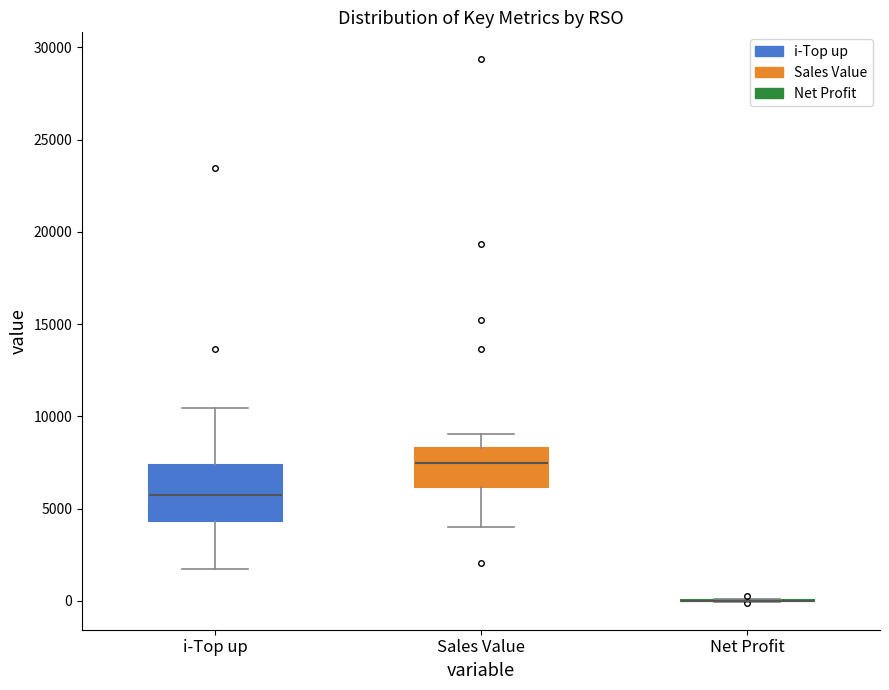

Reading left to right, read every box against the y-axis: the position of its median line, the range the box covers, and the ends of its whiskers. The values are not printed on the chart, so give them approximately, as read against the axis.

i-Top up: median 6000, box 4500 to 7500, whiskers 1500 to 10500
Sales Value: median 7500, box 6000 to 8500, whiskers 4000 to 9000
Net Profit: box collapsed to a line at 0, whiskers 0 to 0